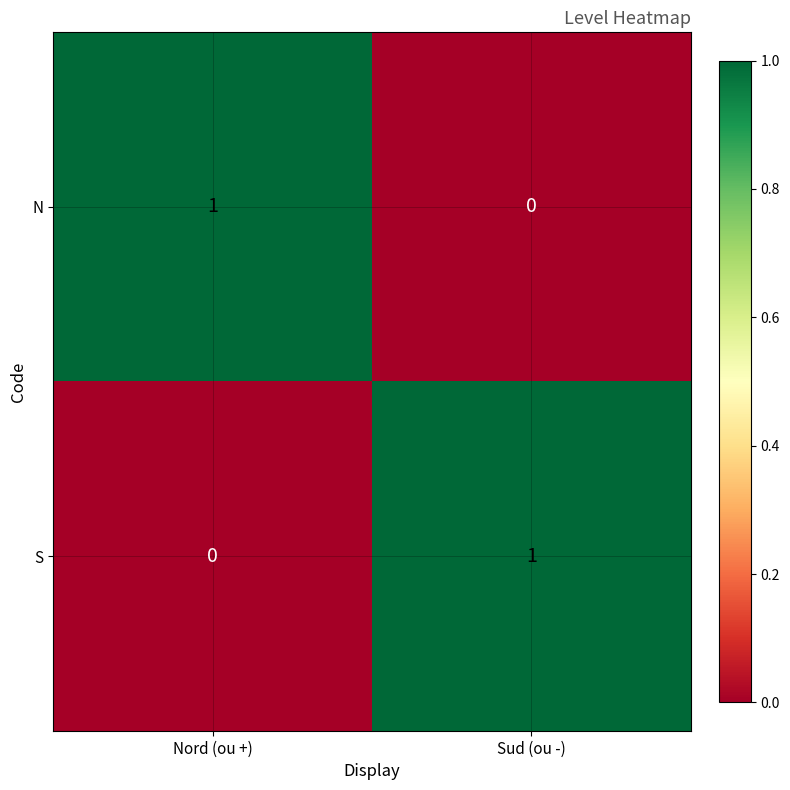

Is the value of S at Nord (ou +) greater than the value of N at Nord (ou +)?

No